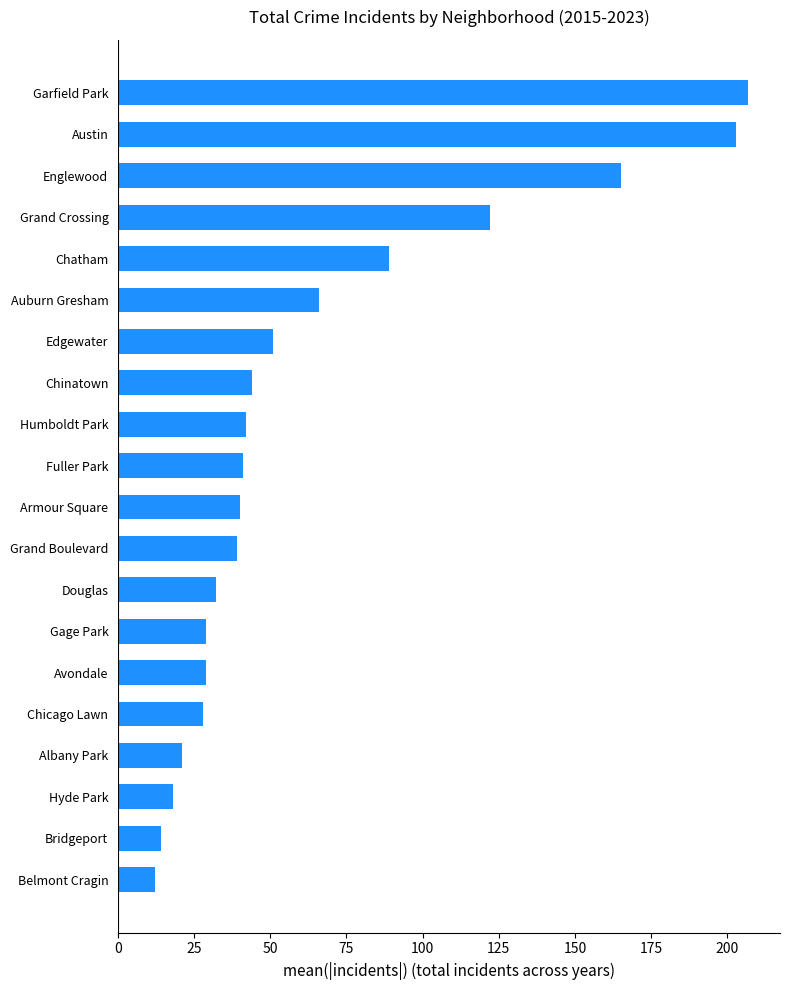

What is the sum of the values at Garfield Park and Chinatown?

251